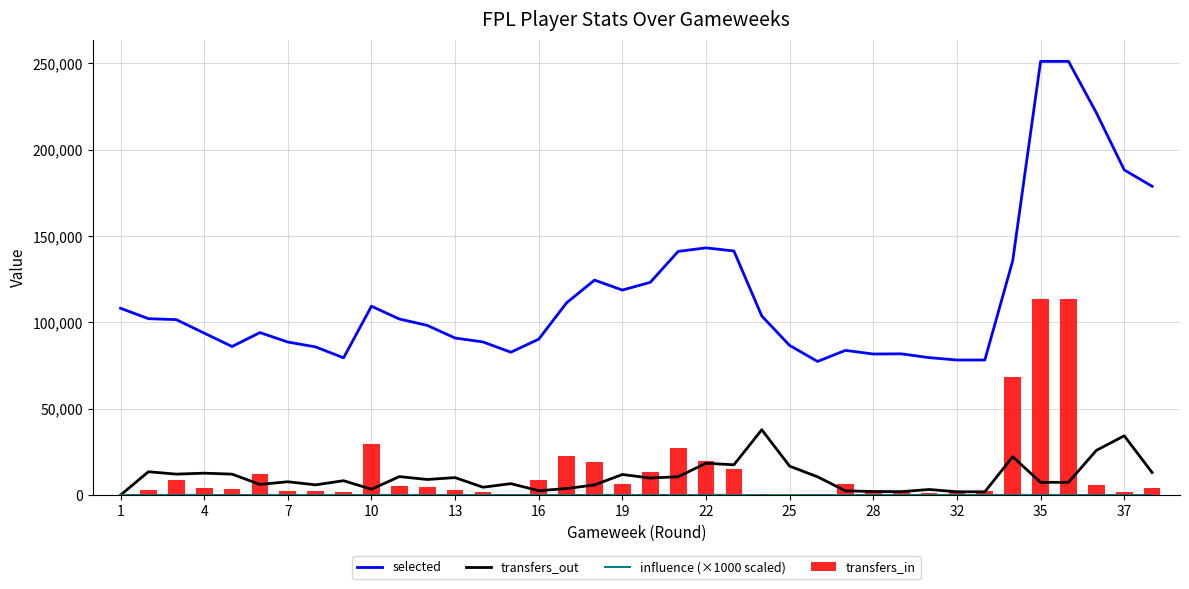

What is the maximum value for selected?

251185.0